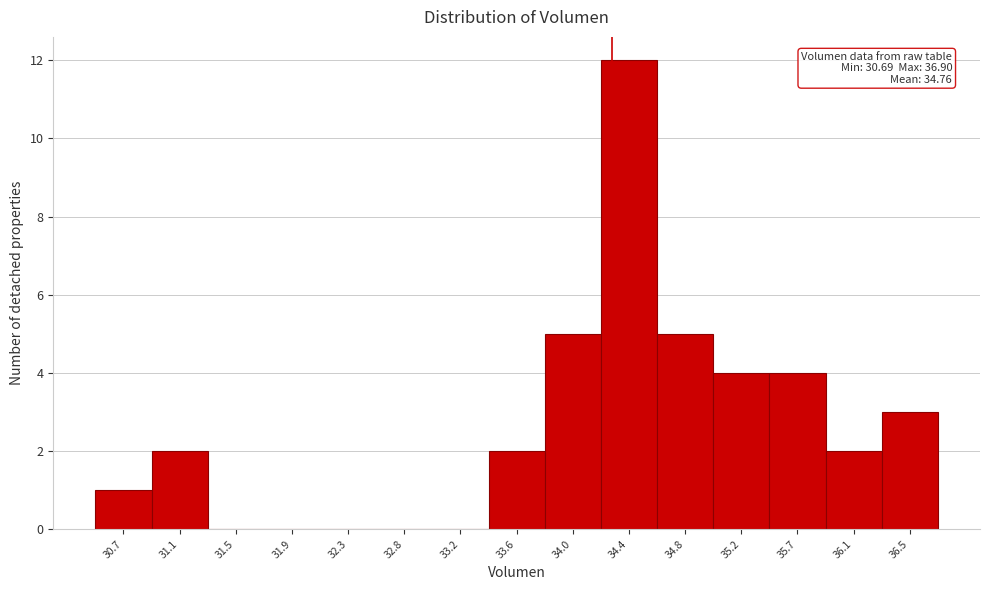

Reading right to left, transcribe all the data shown in this chart.

36.5=3	36.1=2	35.7=4	35.2=4	34.8=5	34.4=12	34.0=5	33.6=2	33.2=0	32.8=0	32.3=0	31.9=0	31.5=0	31.1=2	30.7=1